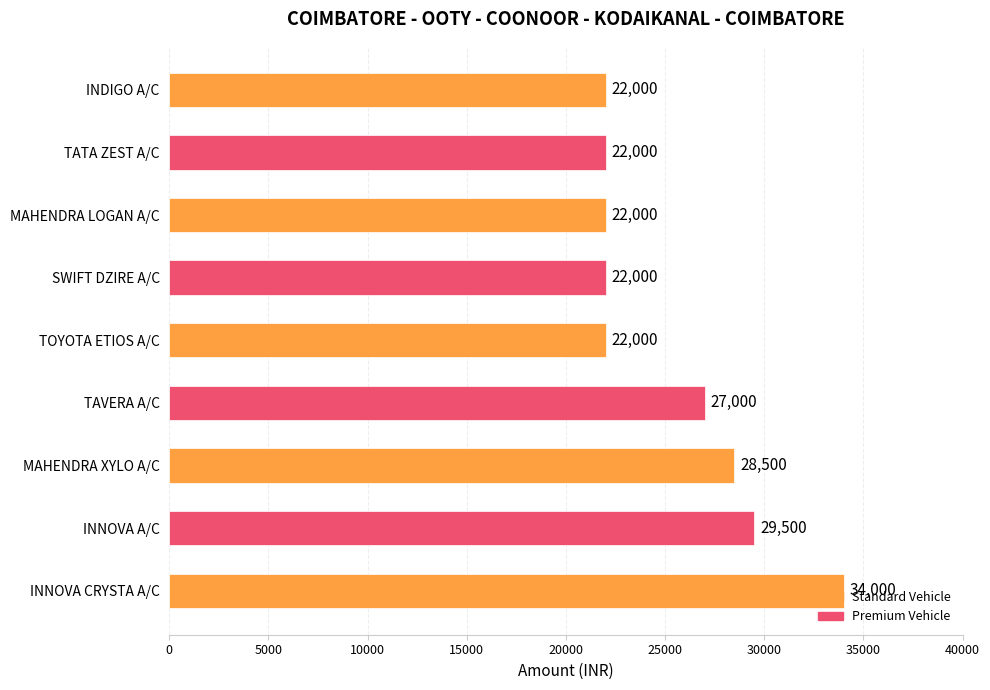

At which label is the value closest to 28000?

MAHENDRA XYLO A/C